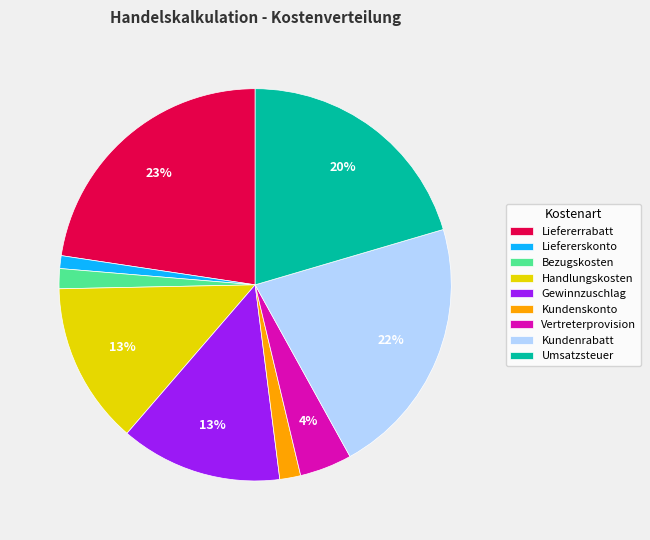

Which has a higher value, Liefererrabatt or Vertreterprovision?

Liefererrabatt